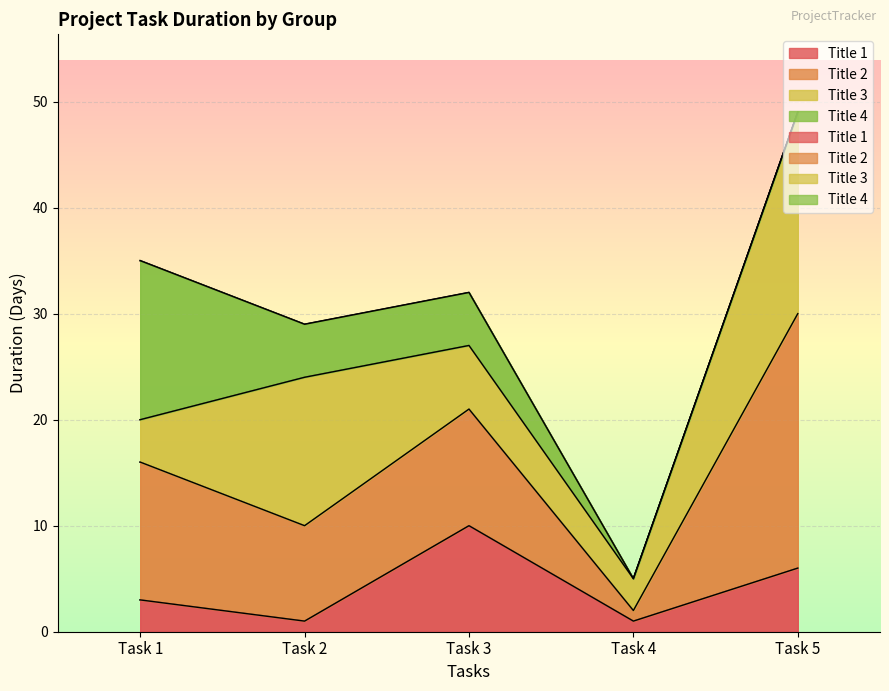

At which label is Title 3 closest to 11?

Task 2